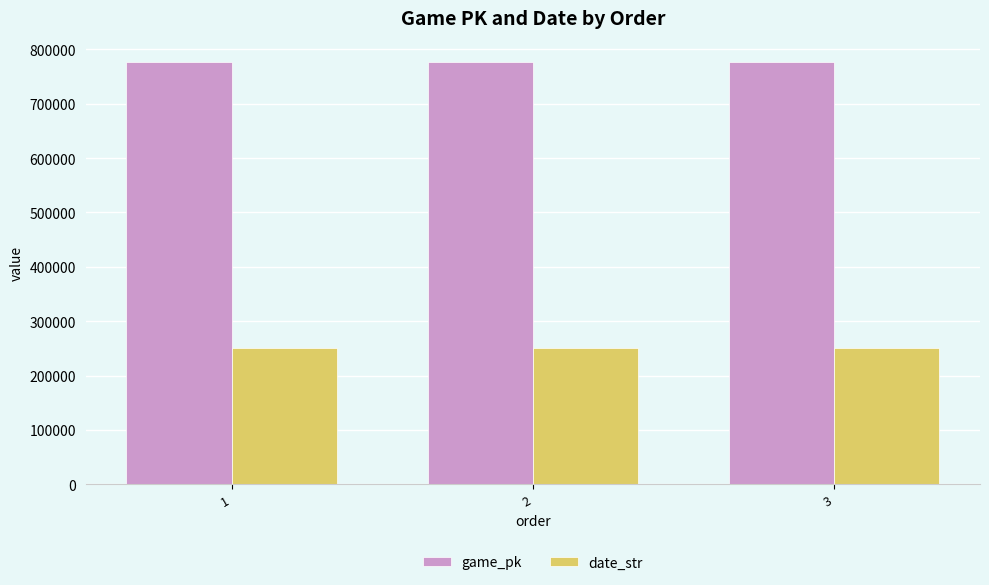

The value of date_str at 1 is 250724. True or false?

True